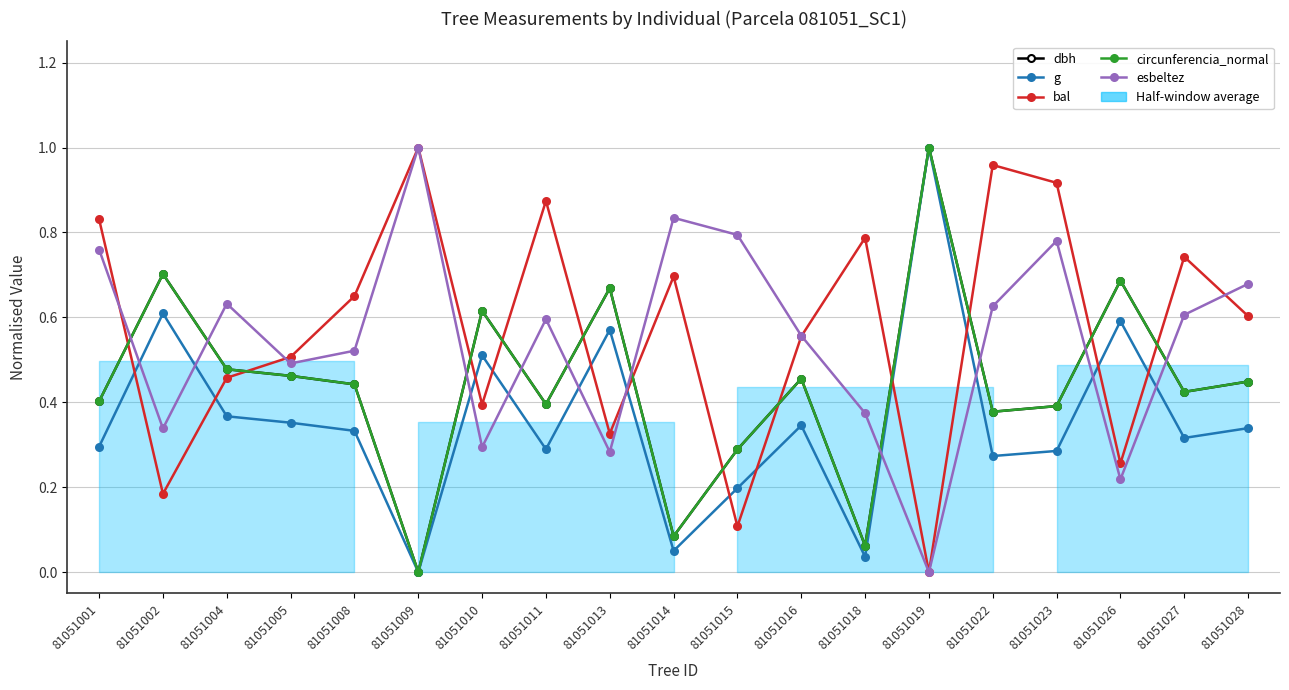

How many data points in dbh are above 0?

18